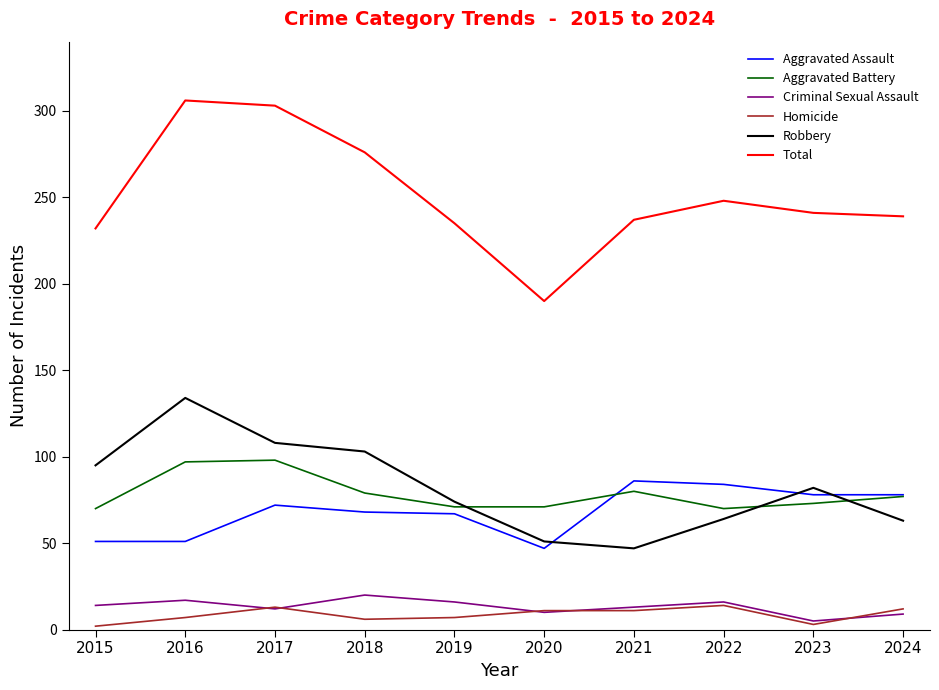

Rank the series by their maximum value, from lowest to highest.

Homicide, Criminal Sexual Assault, Aggravated Assault, Aggravated Battery, Robbery, Total